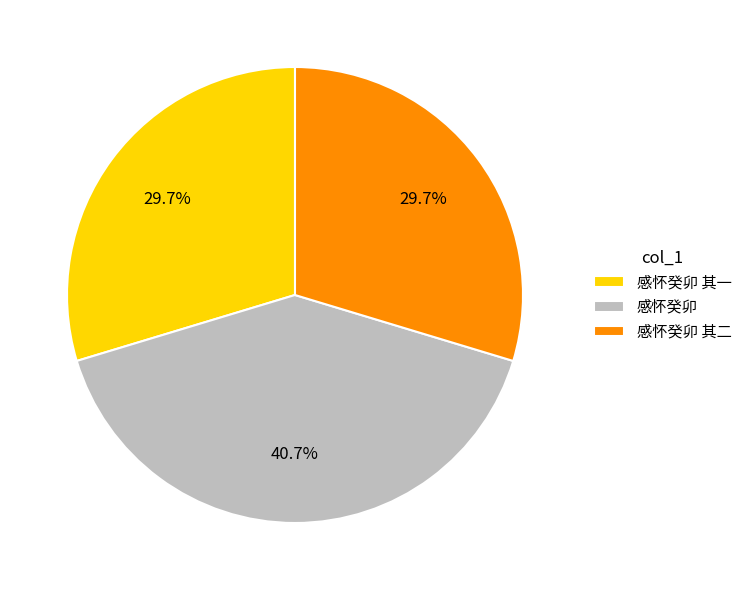

To the nearest percent, what percentage of the pie is 感怀癸卯 其二?

30%